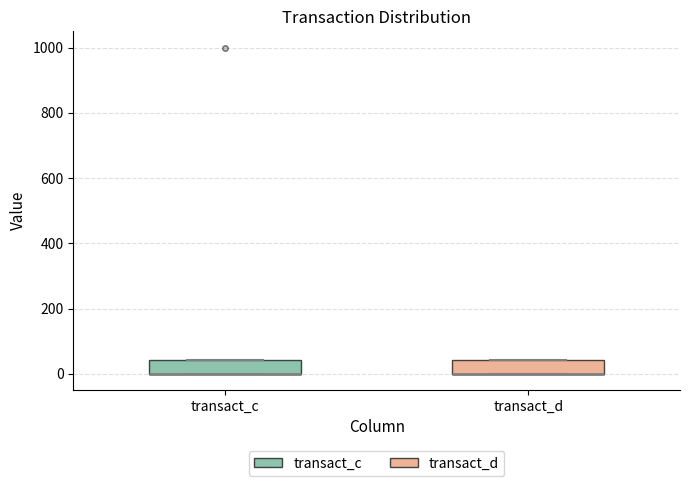

Where is the lower edge of the box for transact_c on the y-axis? The values are not printed on the chart, so give them approximately, as read against the axis.

0